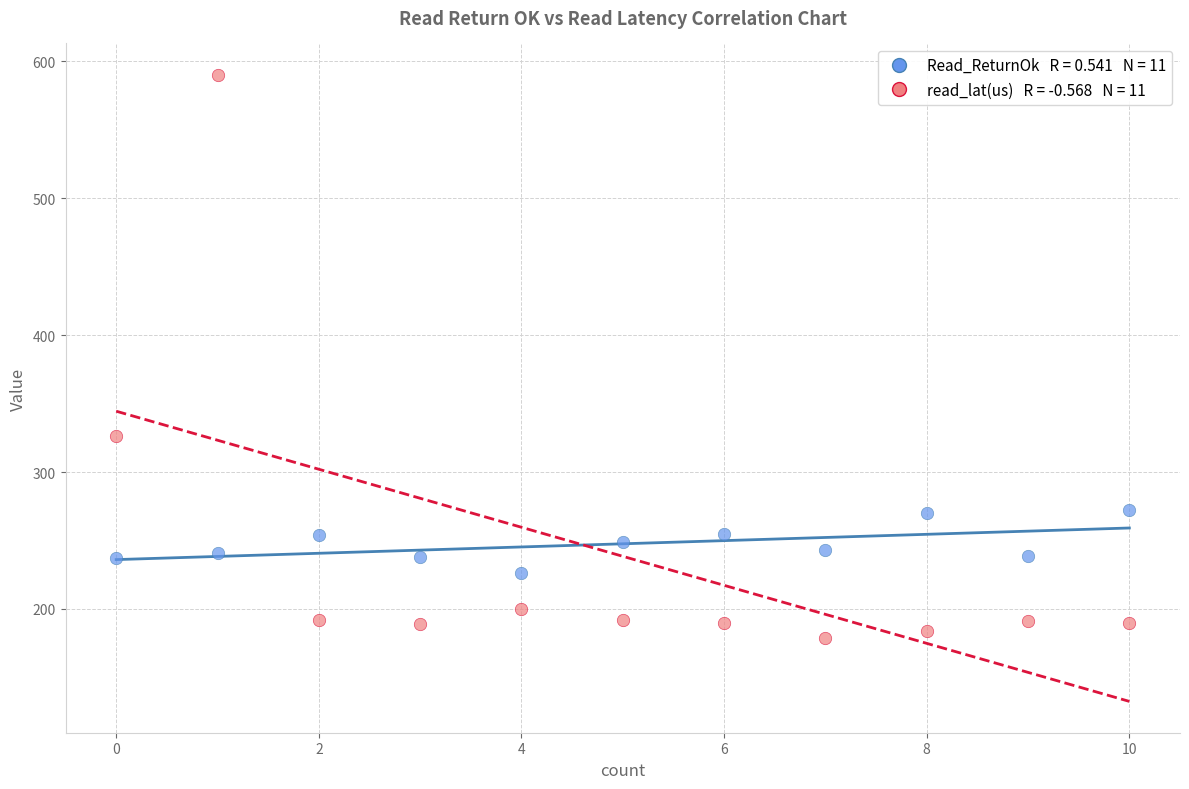

Across all series, what Y value is closest to 384?

326.3